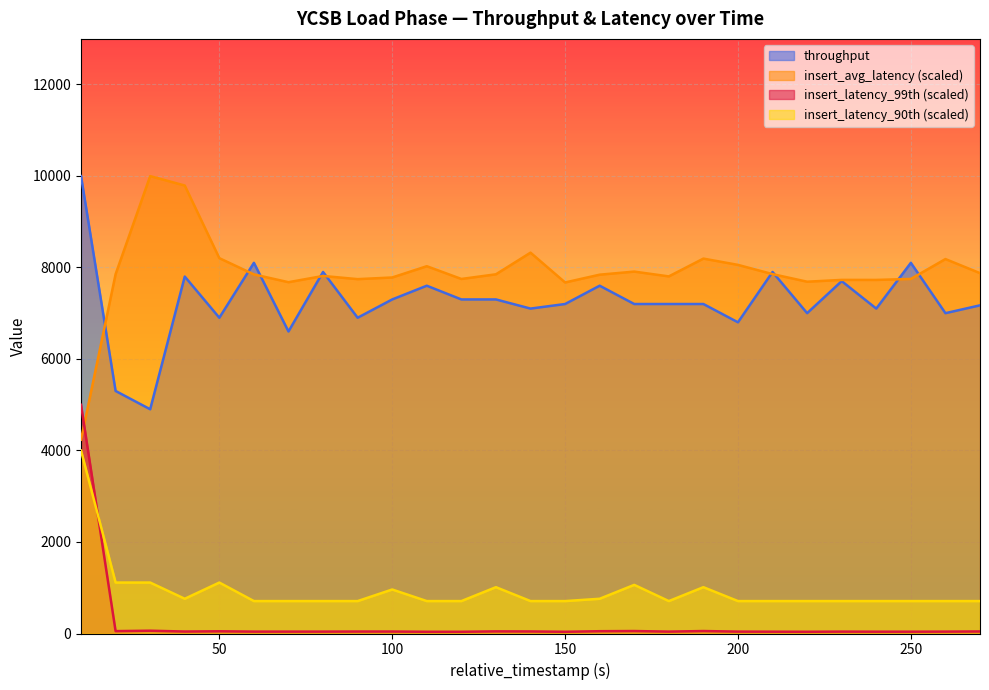

Reading left to right, what are all the values shown in this chart?

throughput: 9995.0	5300.0	4900.0	7800.0	6900.0	8100.0	6600.0	7900.0	6900.0	7300.0	7600.0	7300.0	7300.0	7100.0	7200.0	7600.0	7200.0	7200.0	7200.0	6800.0	7900.0	7000.0	7700.0	7100.0	8100.0	7000.0	7171.2
insert_avg_latency: 4235.6	7852.5	9995.0	9789.3	8202.1	7846.8	7676.8	7813.0	7743.6	7779.8	8026.1	7747.4	7849.5	8322.5	7671.0	7841.0	7908.5	7803.6	8192.7	8055.1	7853.3	7687.6	7727.1	7726.5	7747.9	8182.4	7874.4
insert_latency_90th: 3998.0	1113.4	1113.4	759.1	1113.4	708.5	708.5	708.5	708.5	961.5	708.5	708.5	1012.2	708.5	708.5	759.1	1062.8	708.5	1012.2	708.5	708.5	708.5	708.5	708.5	708.5	708.5	708.5
insert_latency_99th: 4997.5	52.0	60.9	43.0	48.4	41.2	41.2	41.2	43.0	43.0	37.6	37.6	46.6	44.8	37.6	50.2	53.8	41.2	53.8	41.2	39.4	37.6	41.2	39.4	39.4	41.2	44.8